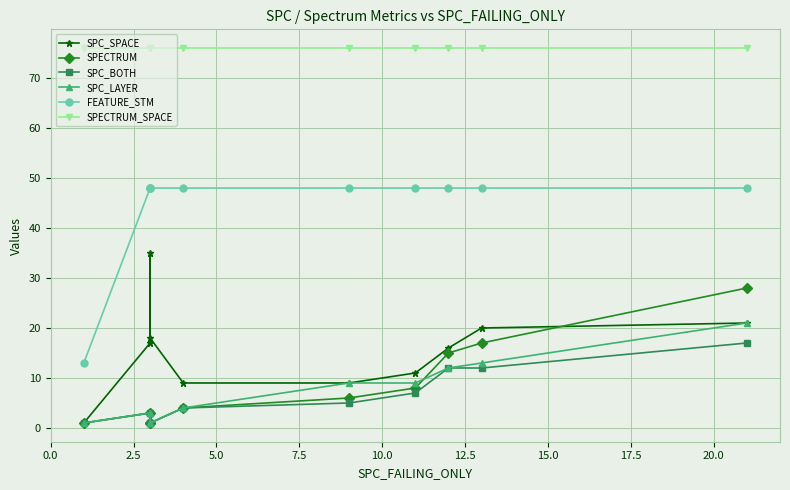

True or false: SPECTRUM_SPACE and FEATURE_STM intersect in this chart.

False